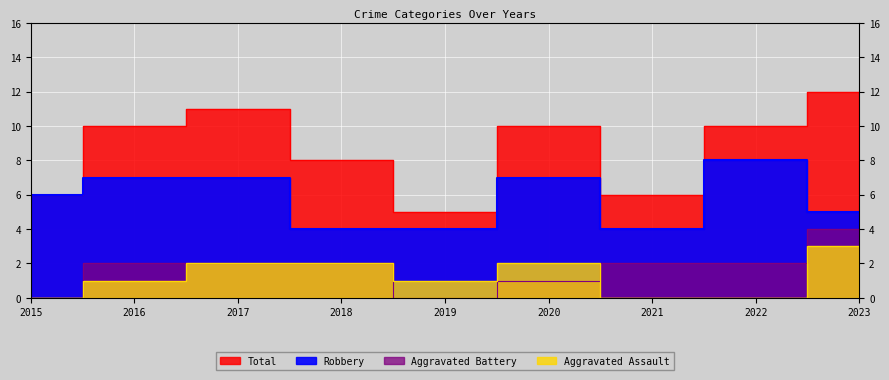

At 2021, list the series in order from largest to smallest.

Total, Robbery, Aggravated Battery, Aggravated Assault